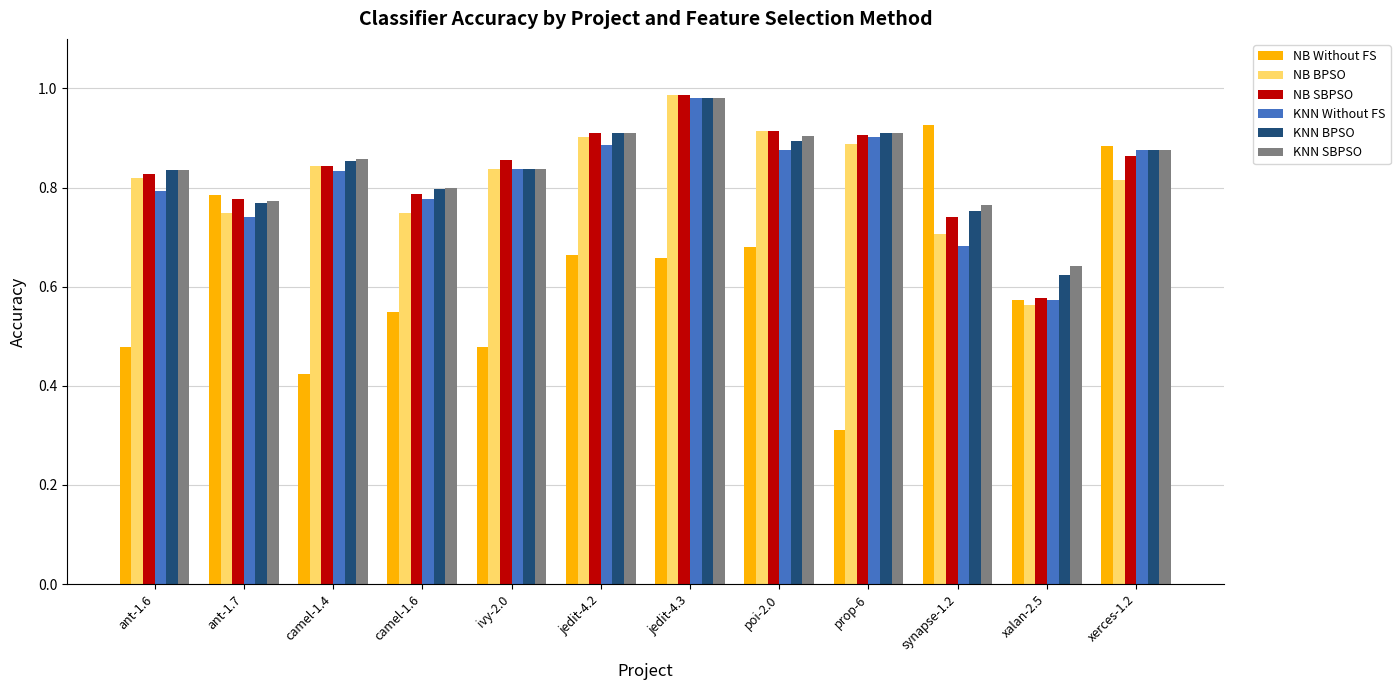

Which series has the widest spread of values?

NB Without FS